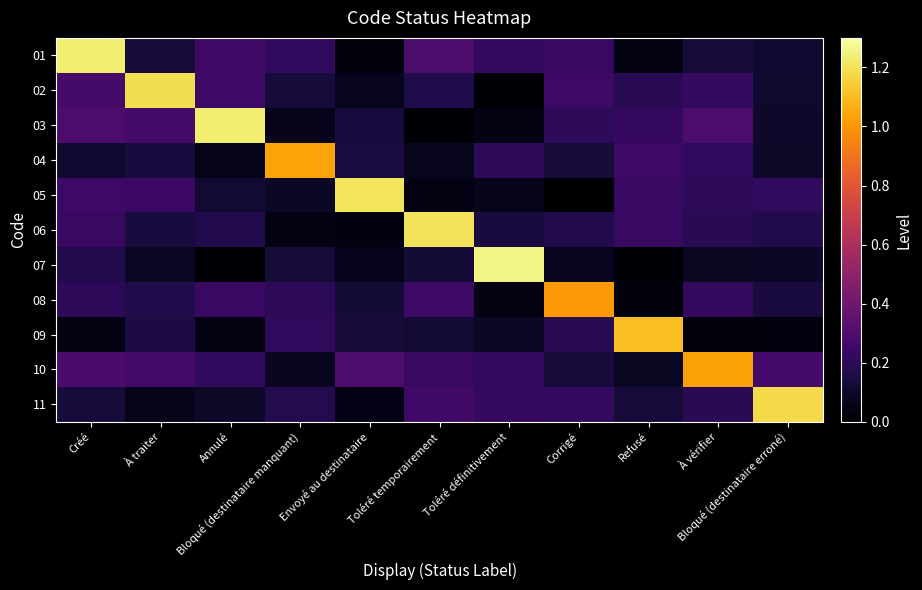

Which series has the largest total across all categories?

10